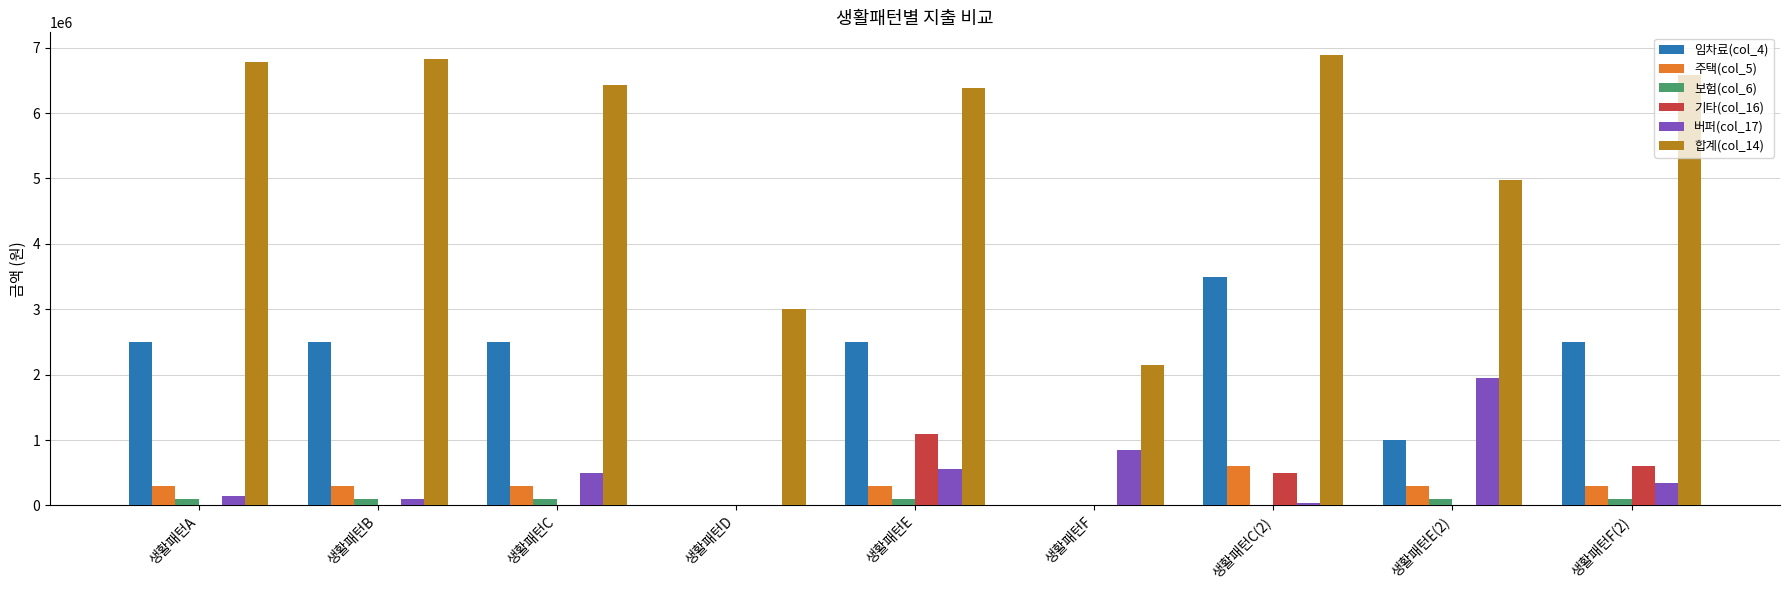

What value does the 버퍼(col_17) series have at 생활패턴C, to the nearest 10?

500000